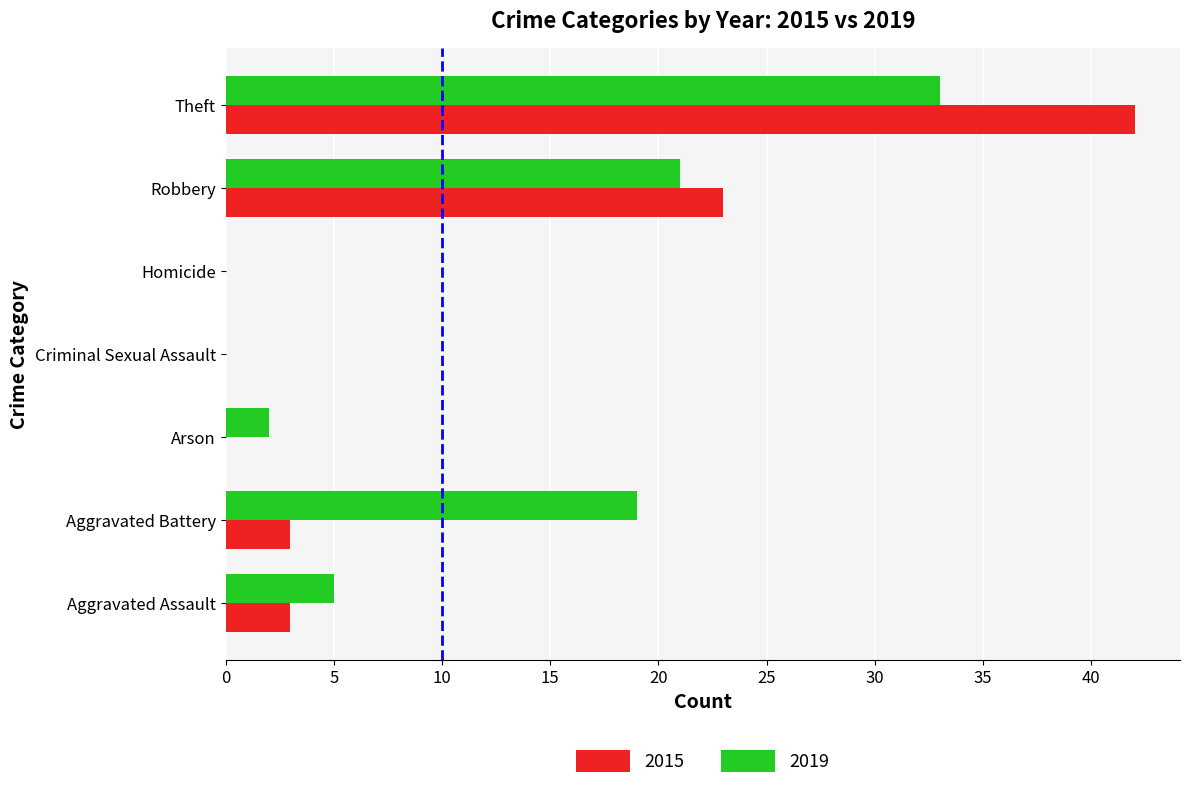

What is the sum of all 2015 values?

71